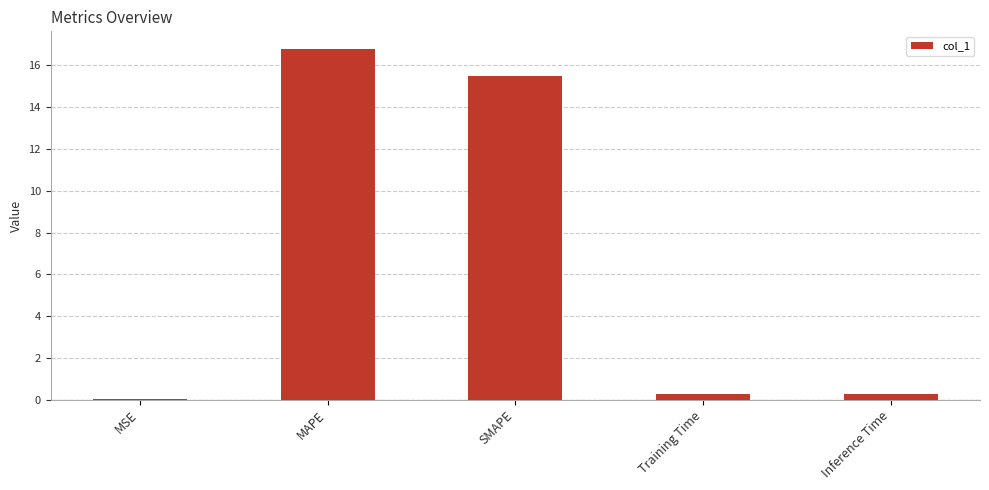

Which has a higher value, Inference Time or SMAPE?

SMAPE